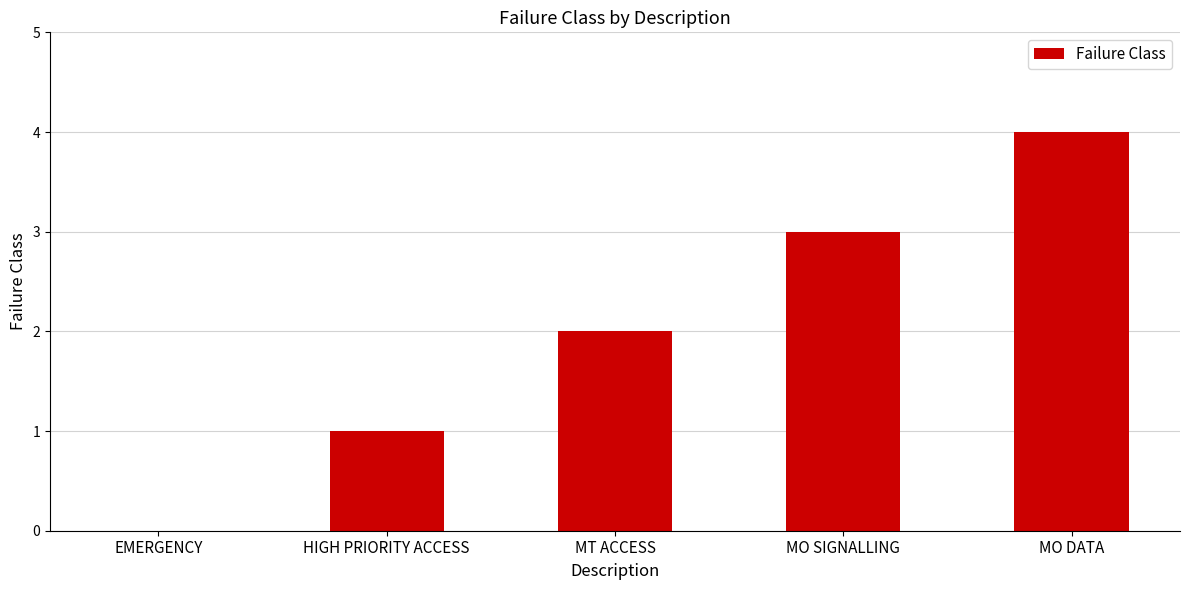

The chart shows a value of 5 at MO SIGNALLING. True or false?

False